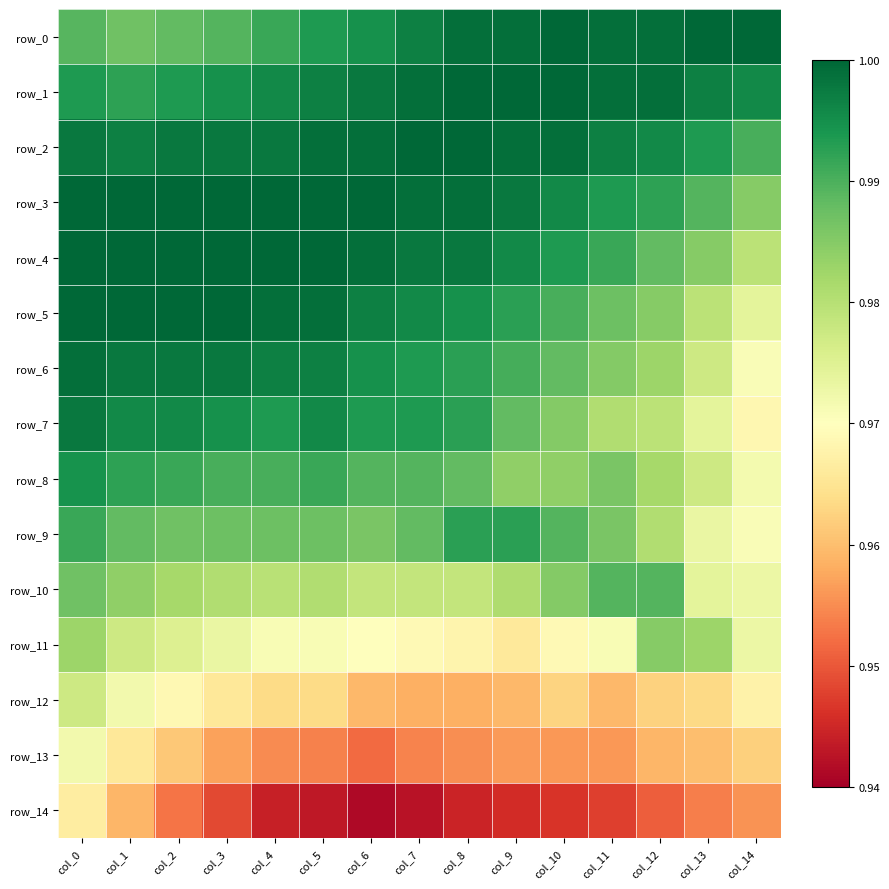

What is the total value across all series at col_1?

14.8